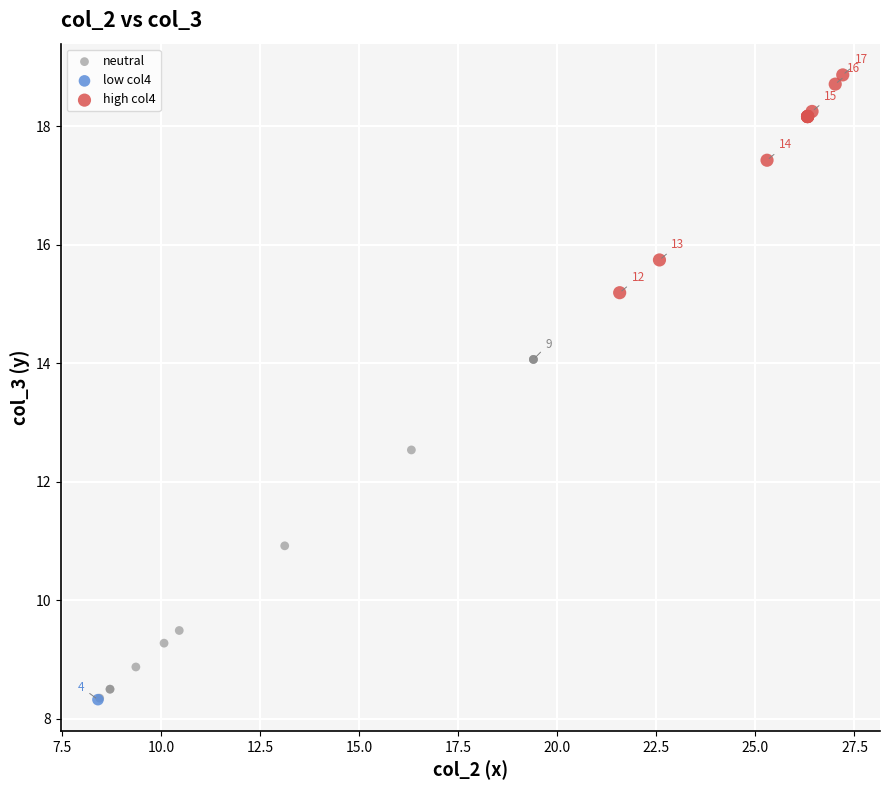

What are all the series names shown in the legend?

neutral, low col4, high col4